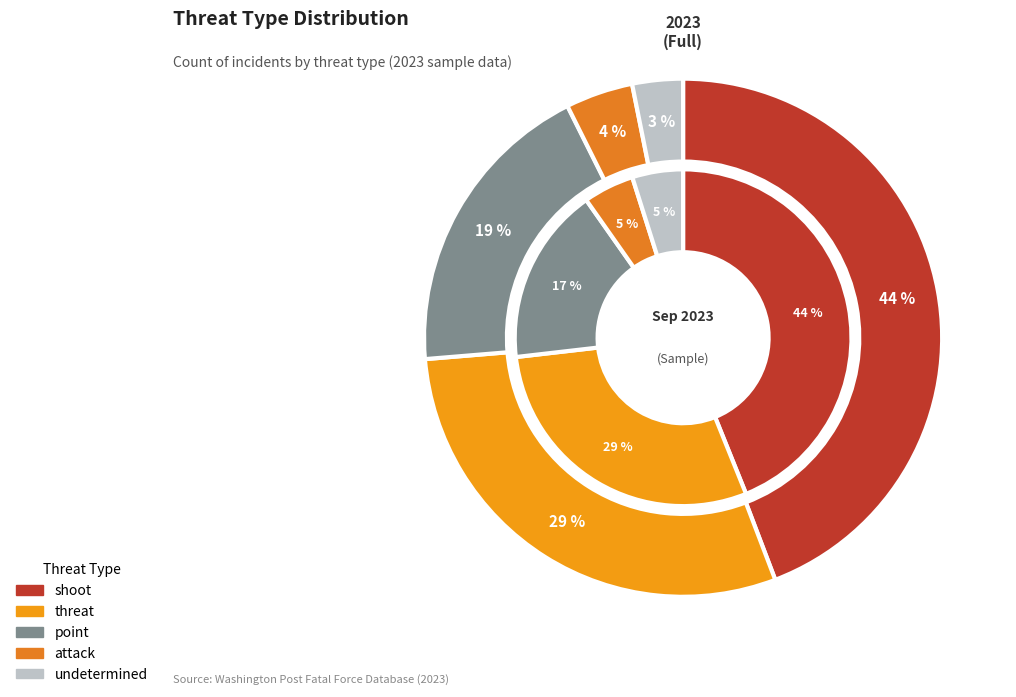

To the nearest percent, what portion does shoot represent?

44%